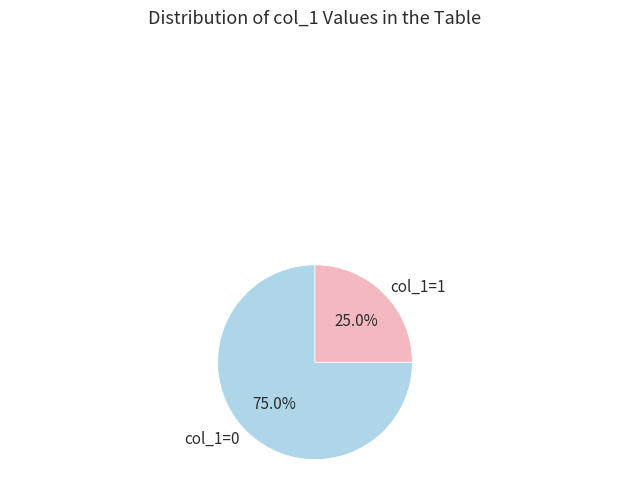

Which has a higher value, col_1=1 or col_1=0?

col_1=0